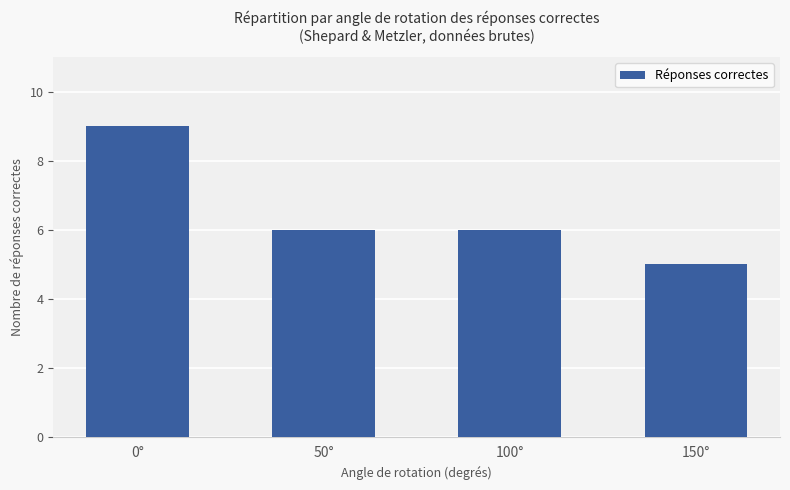

Reading left to right, list all the values displayed in this chart.

0°=9	50°=6	100°=6	150°=5